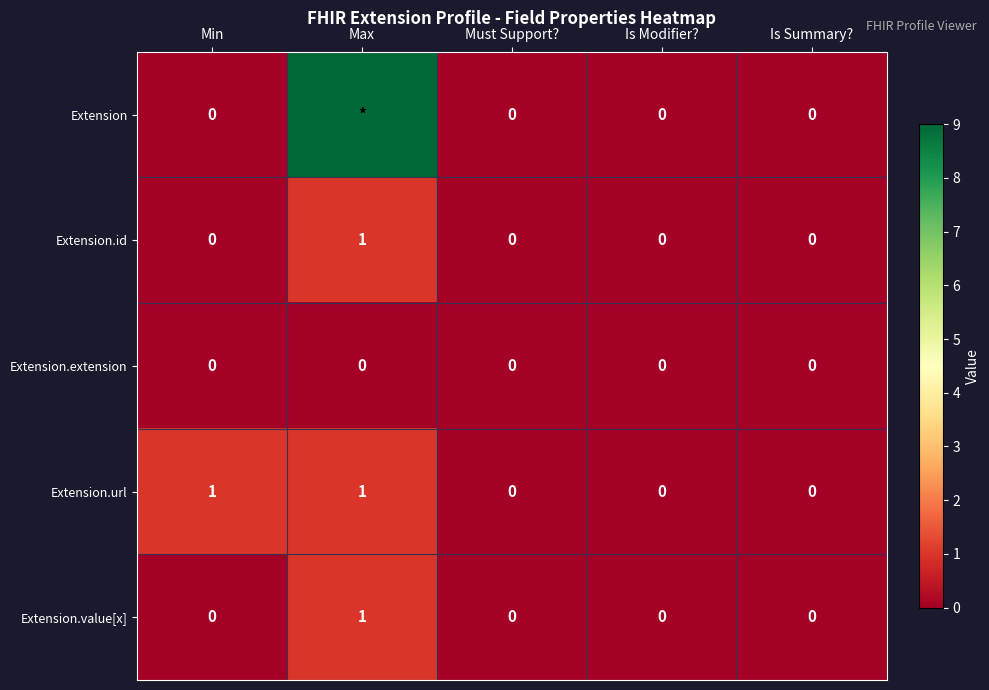

The value of Extension.url at Max is 1. True or false?

True